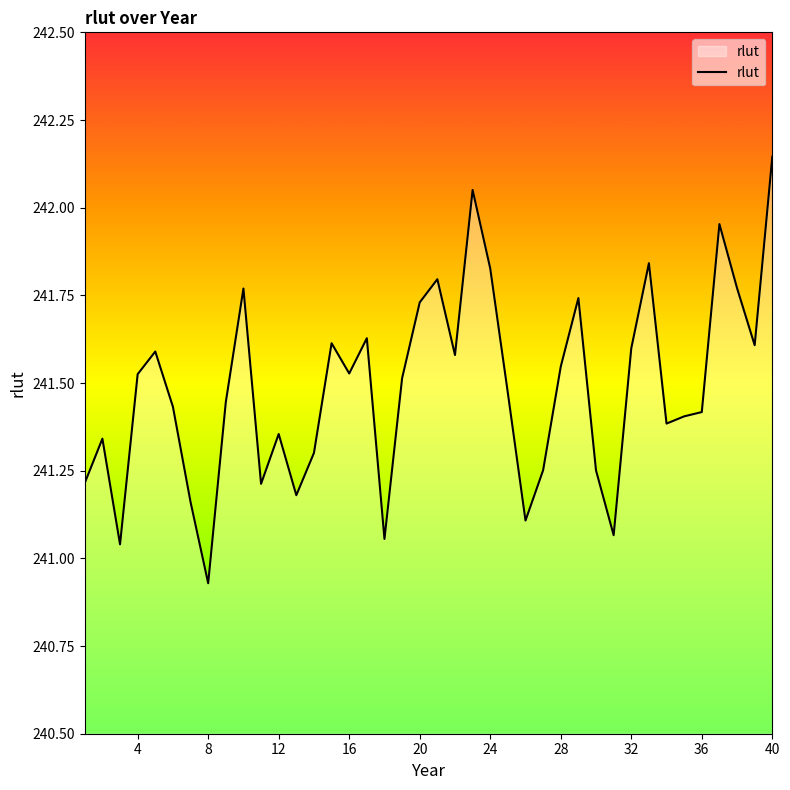

What is the difference between the maximum and minimum values?

1.2